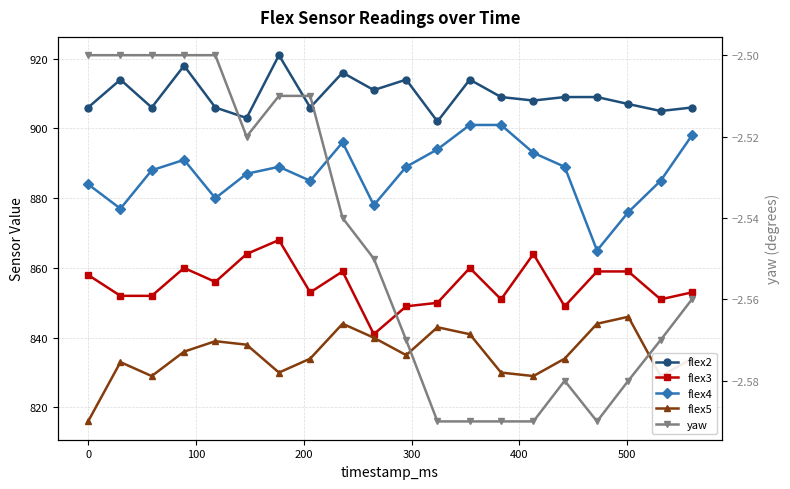

True or false: flex2 and flex5 cross at least once.

False